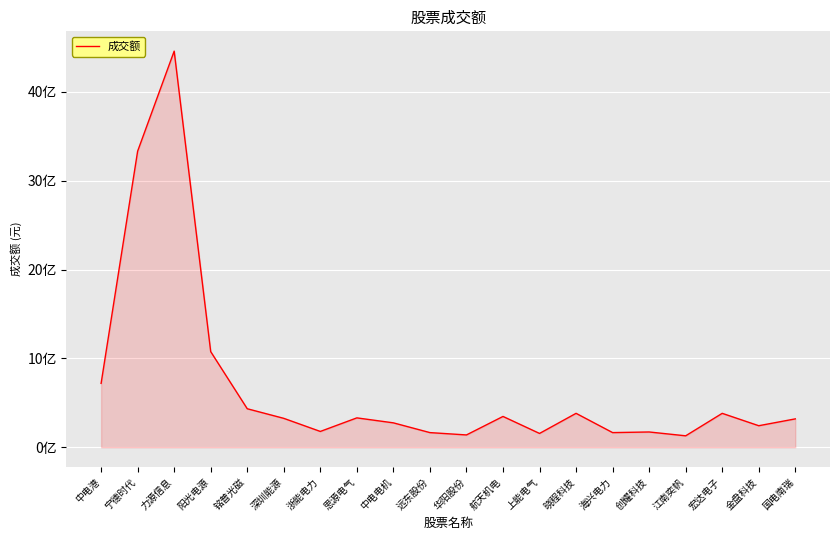

Does the chart have visible grid lines?

Yes